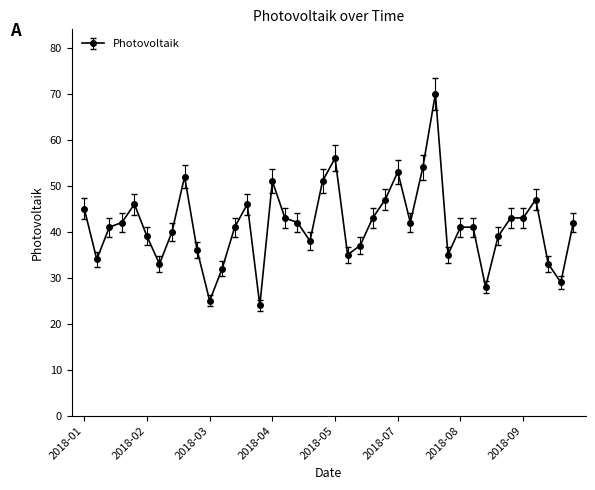

What is the value of the 7th point from the left?

33